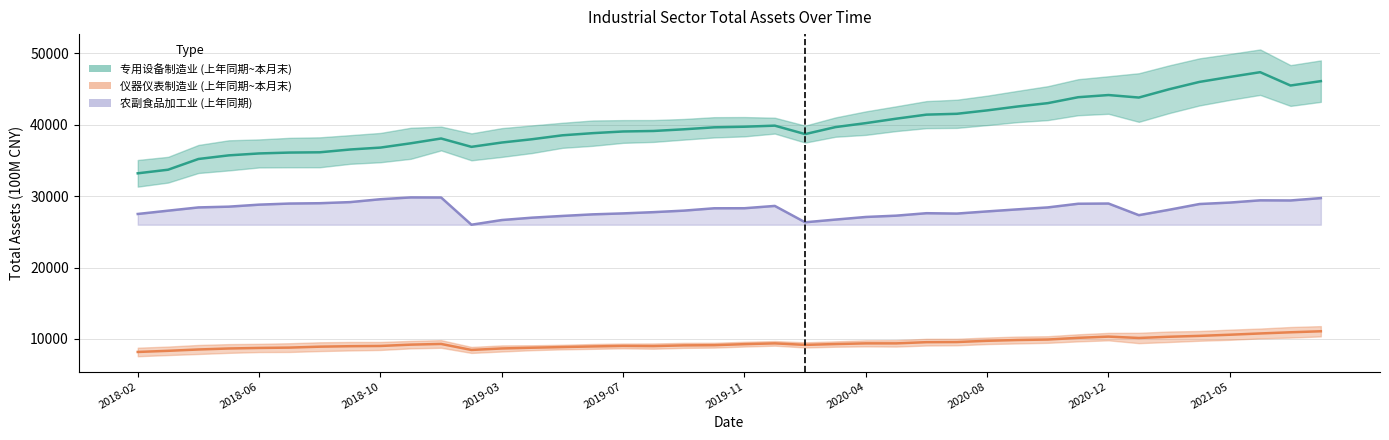

At how many categories does at least one series exceed 31304?

40